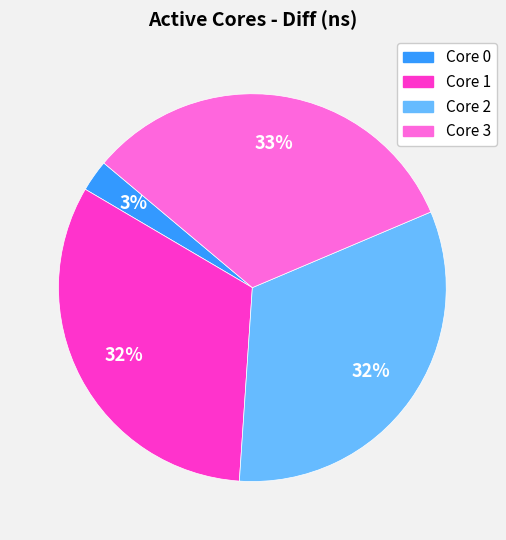

To the nearest percent, what is the average slice percentage?

25%